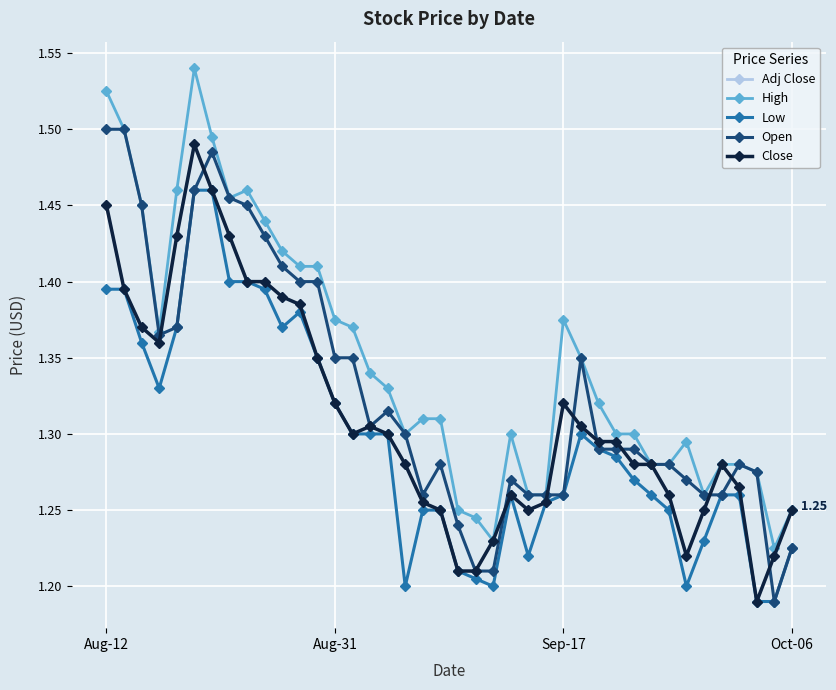

Does the chart have visible grid lines?

Yes